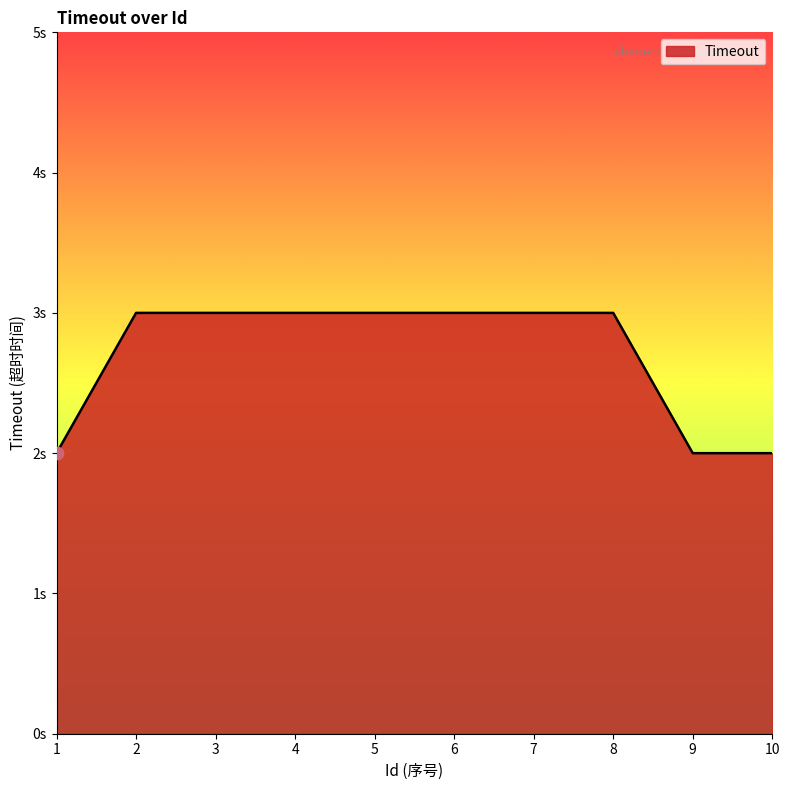

Approximately how many times larger is the value at 3 compared to 5?

1.0